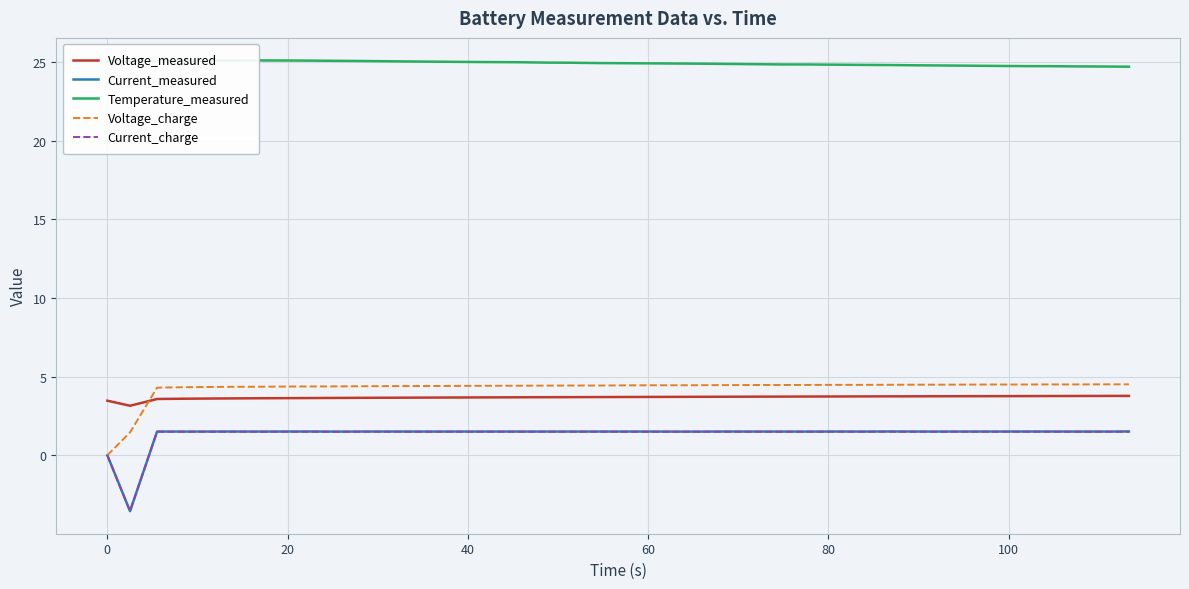

True or false: Current_measured and Voltage_measured cross at least once.

False